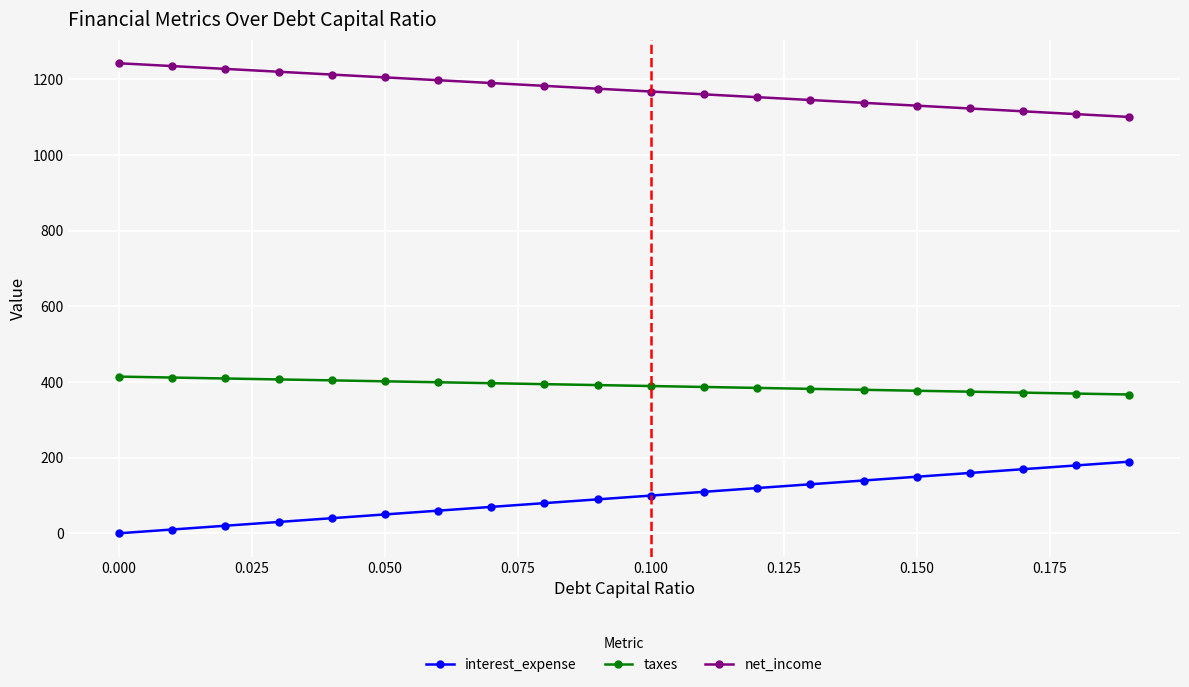

Count the number of categories in the chart.

20